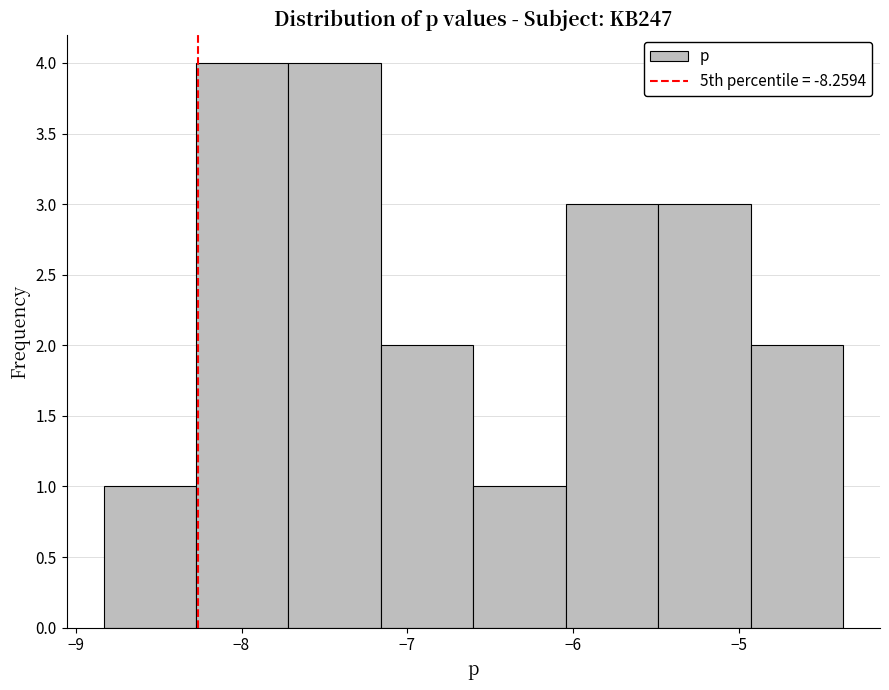

Reading left to right, list every bar in this chart as the range it spans on the x-axis followed by its height. Neither the bar edges nor the heights are printed on the chart, so give them approximately, as read against the axes.

-8.8 to -8.3: 1
-8.3 to -7.7: 4
-7.7 to -7.2: 4
-7.2 to -6.6: 2
-6.6 to -6.0: 1
-6.0 to -5.5: 3
-5.5 to -4.9: 3
-4.9 to -4.4: 2